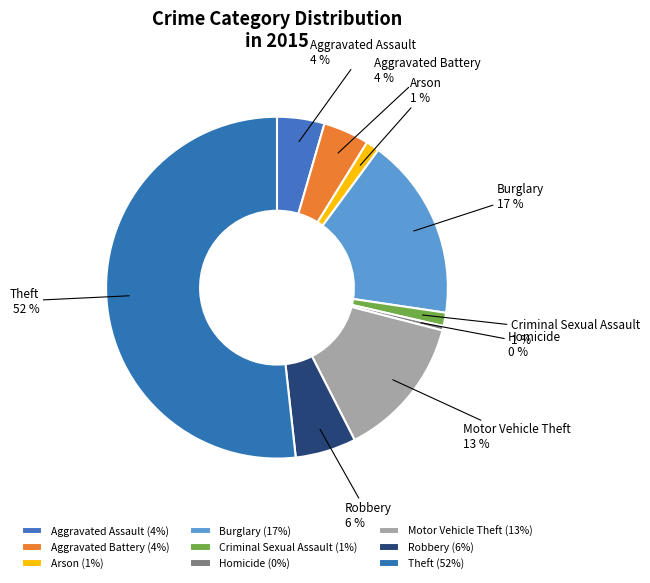

To the nearest percent, what is the average slice percentage?

11%